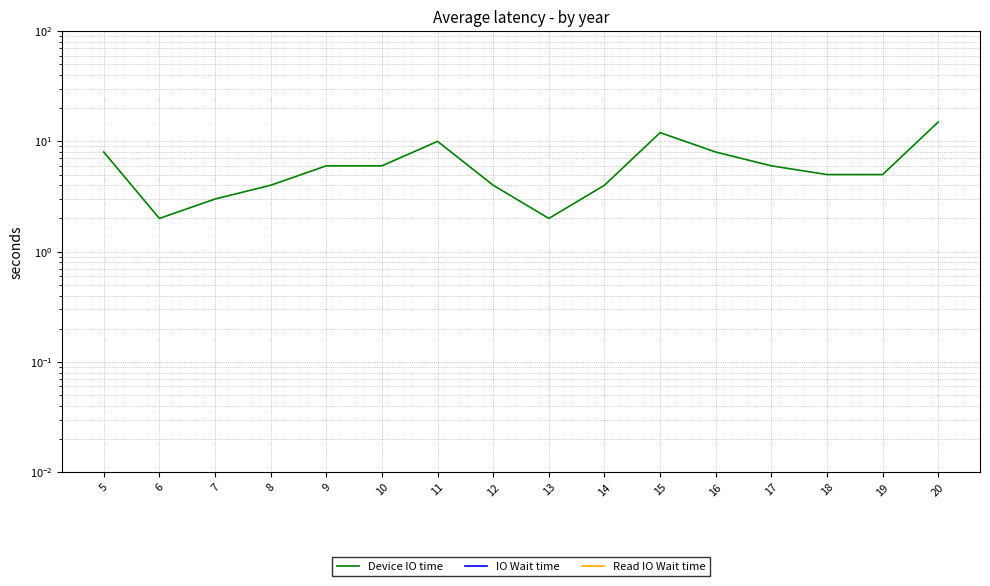

How many values in the Device IO time series are below 6?

8